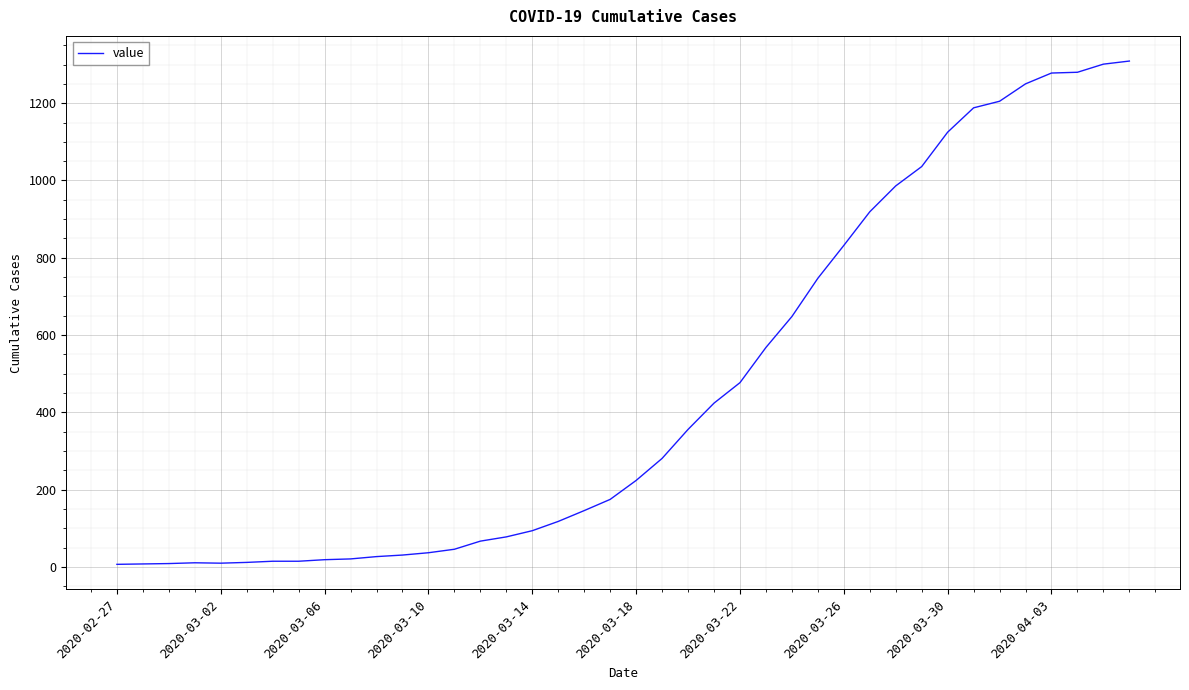

What is the maximum value shown in the chart?

1309